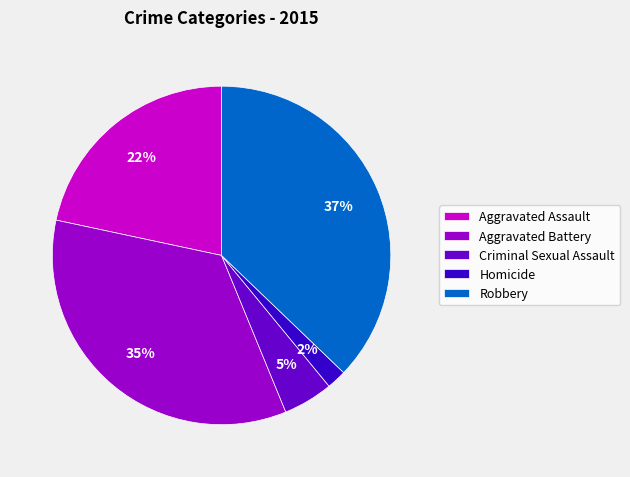

The Criminal Sexual Assault slice represents 13% of the pie. True or false?

False